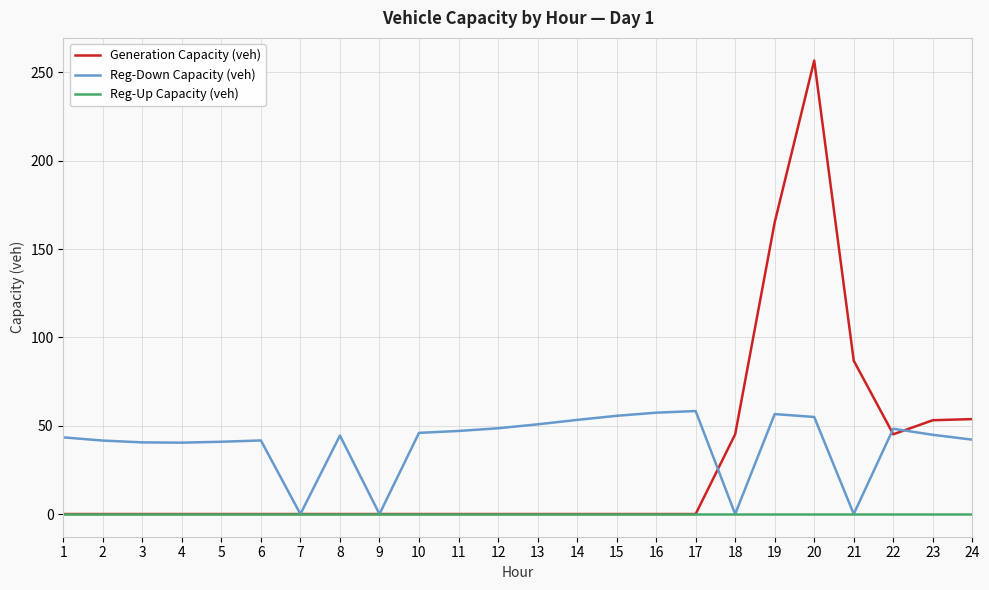

What is the total value across all series at 4?

40.4